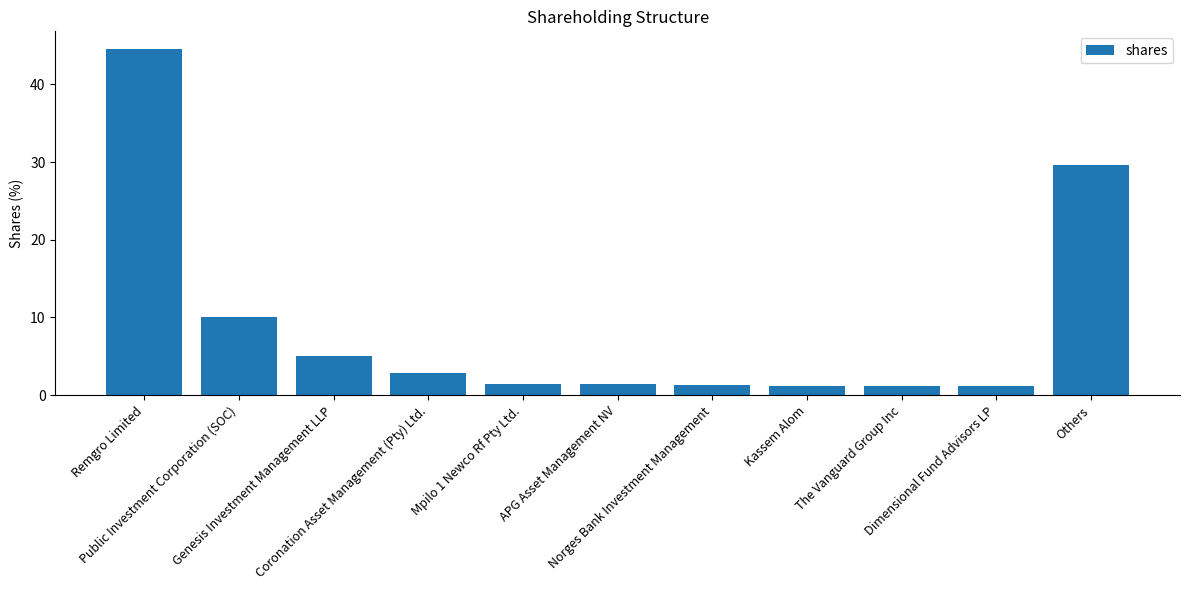

What is the sum of all values?

100.0